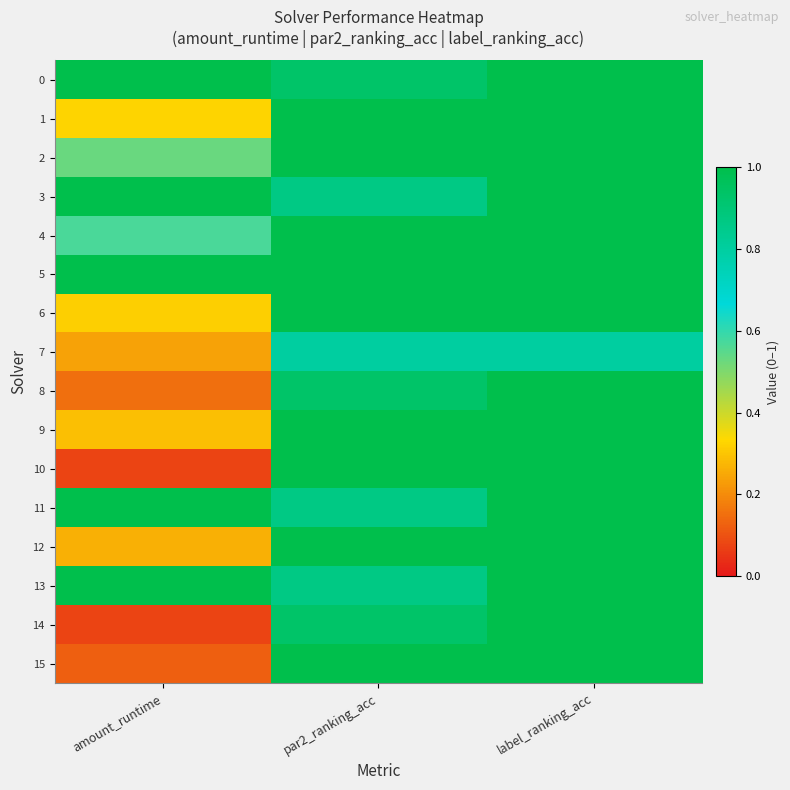

Which series has the largest total across all categories?

5